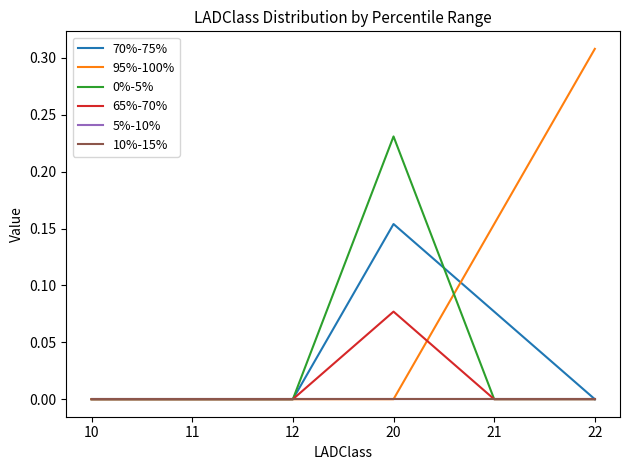

True or false: 65%-70% has more than 0 points higher than both neighbors.

True